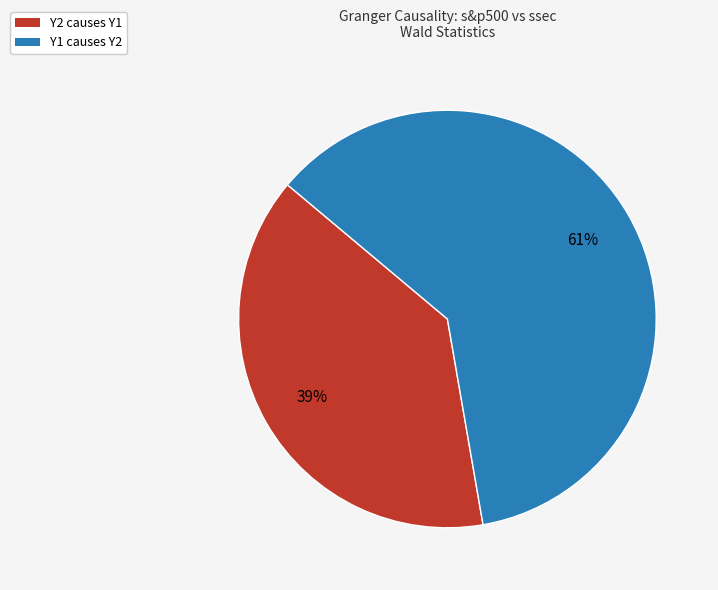

How many slices are in this pie chart?

2